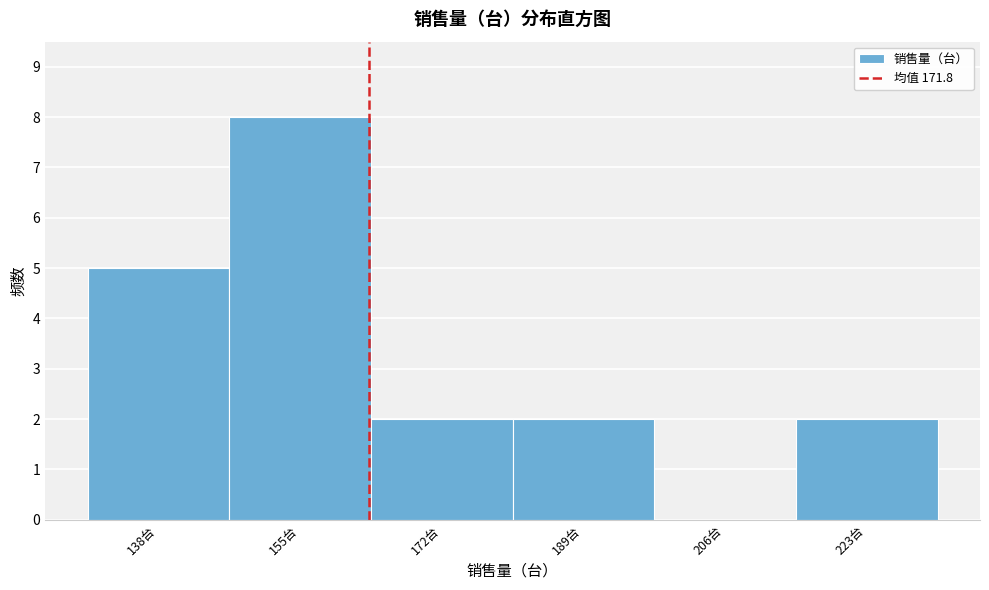

Reading left to right, list all the values displayed in this chart.

138台=5	155台=8	172台=2	189台=2	206台=0	223台=2